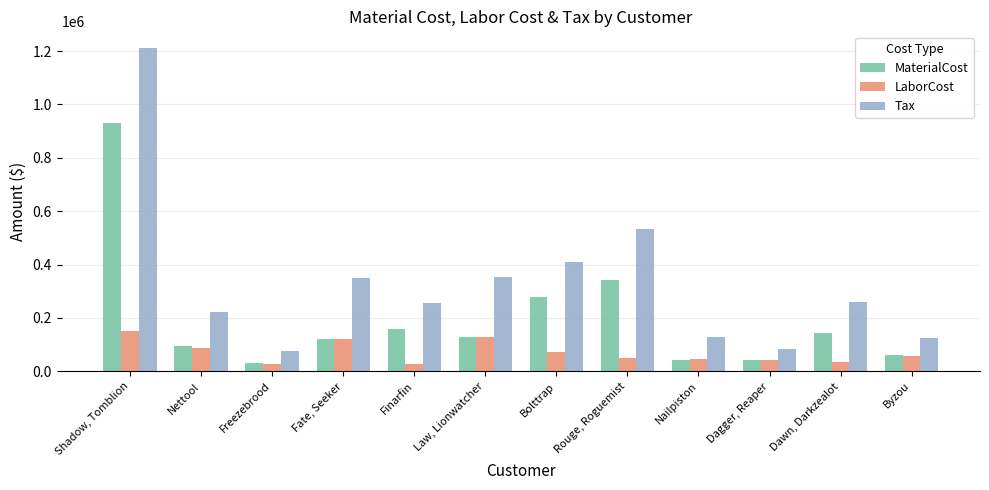

The value of Tax at Freezebrood is 74933.3. True or false?

True